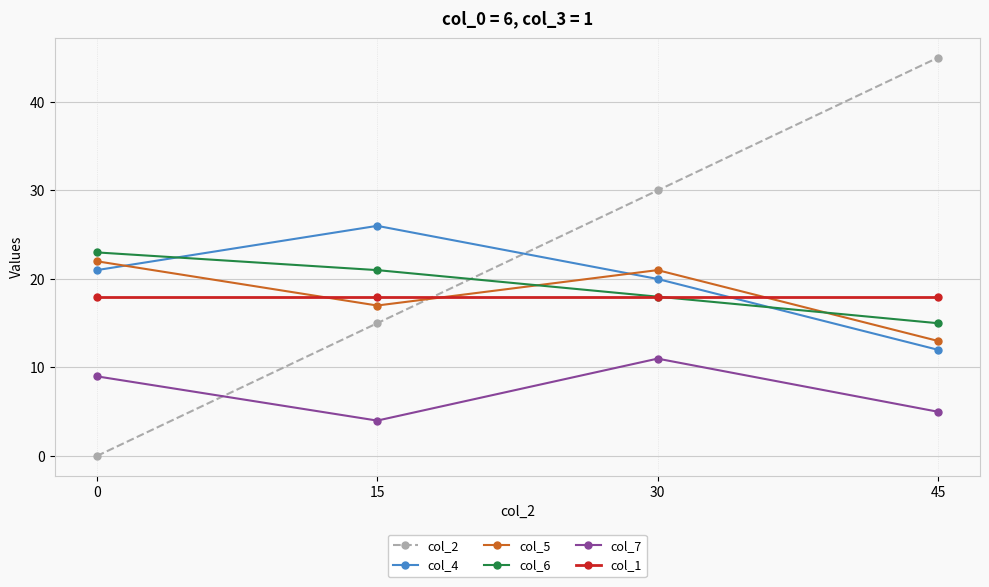

Reading left to right, extract all data points from this chart.

col_2: 0	15	30	45
col_4: 21	26	20	12
col_5: 22	17	21	13
col_6: 23	21	18	15
col_7: 9	4	11	5
col_1: 18	18	18	18